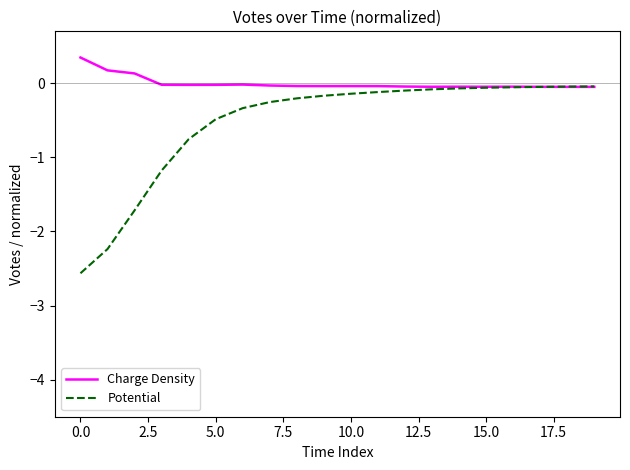

In Charge Density, how many points are lower than both neighbors (excluding endpoints)?

4